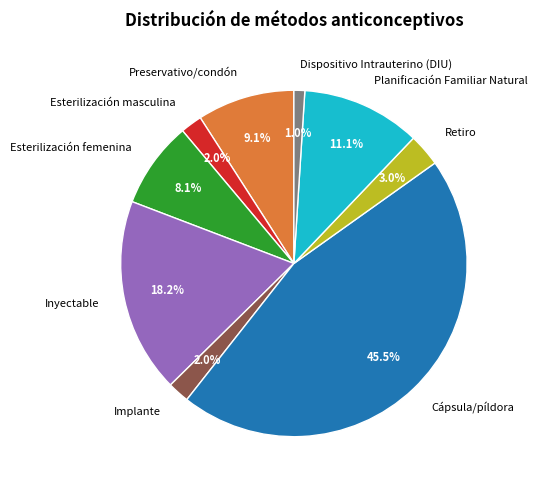

What is the smallest slice in the pie chart?

Dispositivo Intrauterino (DIU)